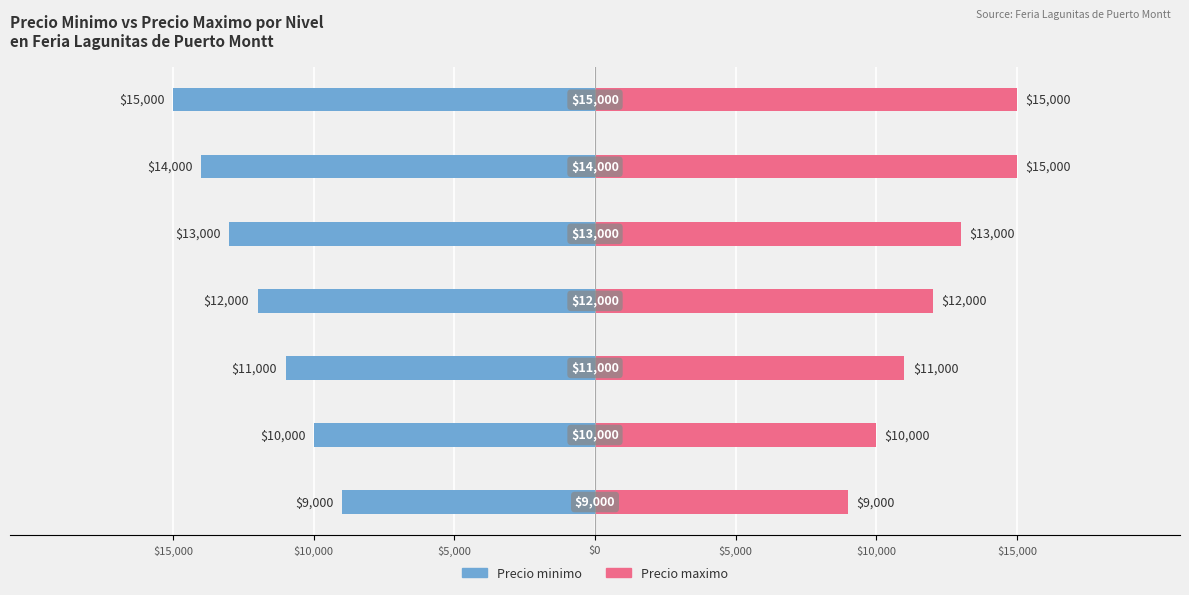

How many data points in Precio minimo are above -12000?

3